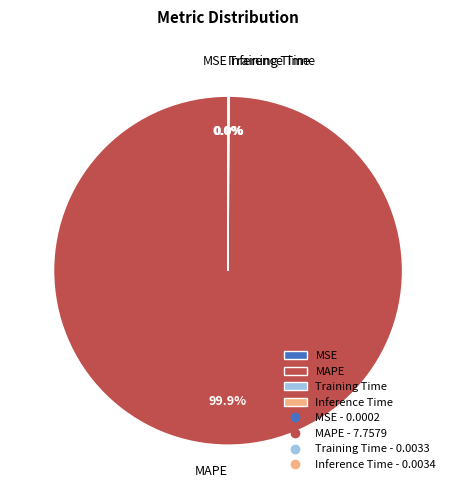

Is MAPE the majority of the pie?

Yes